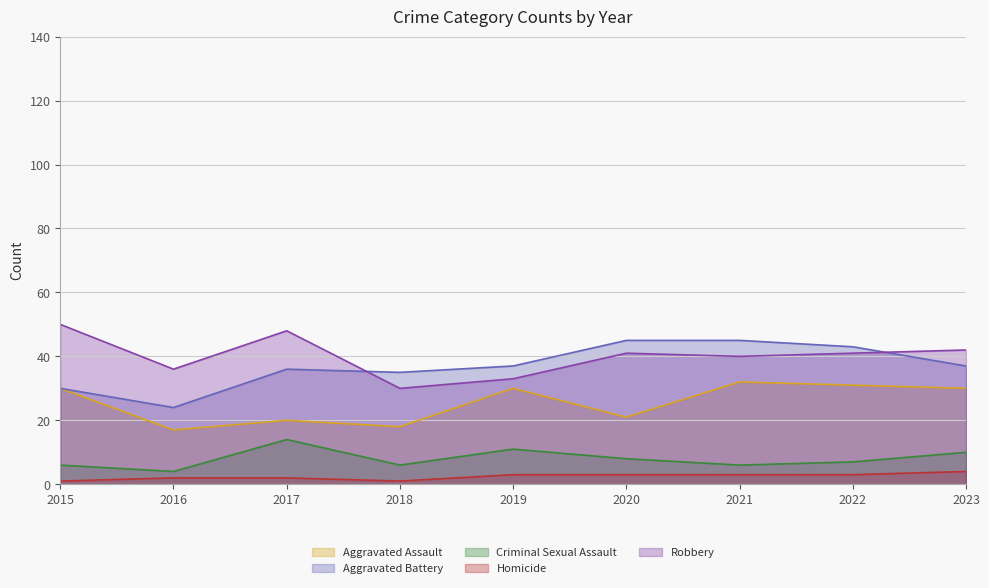

How many values in the Aggravated Assault series are below 30?

4